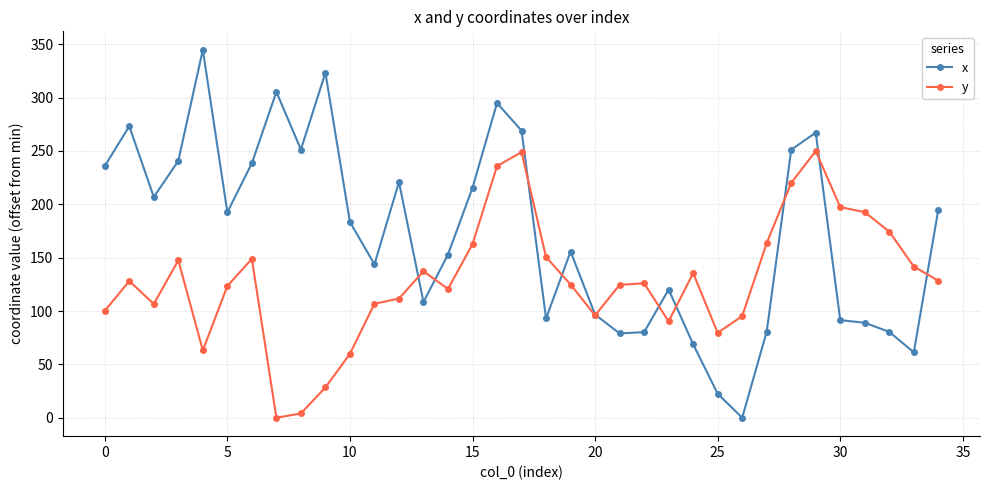

What is the sum of all y values?

4525.2